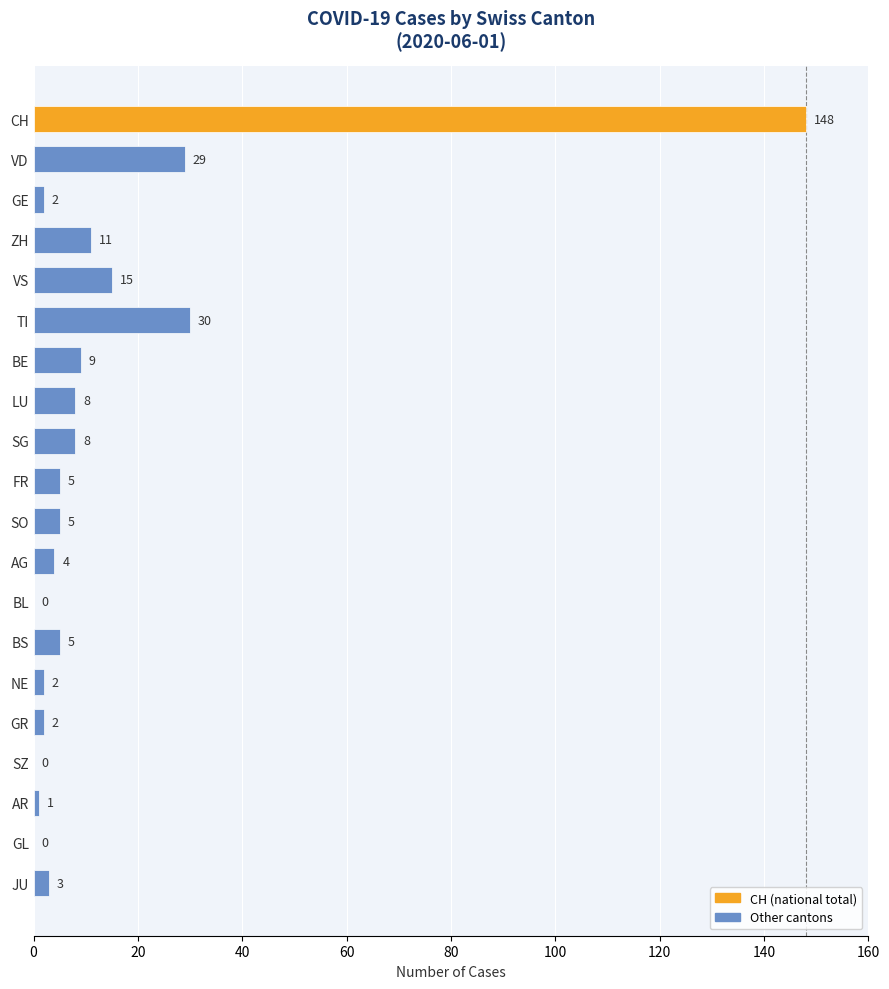

Reading bottom to top, extract all data points from this chart.

JU=3	GL=0	AR=1	SZ=0	GR=2	NE=2	BS=5	BL=0	AG=4	SO=5	FR=5	SG=8	LU=8	BE=9	TI=30	VS=15	ZH=11	GE=2	VD=29	CH=148